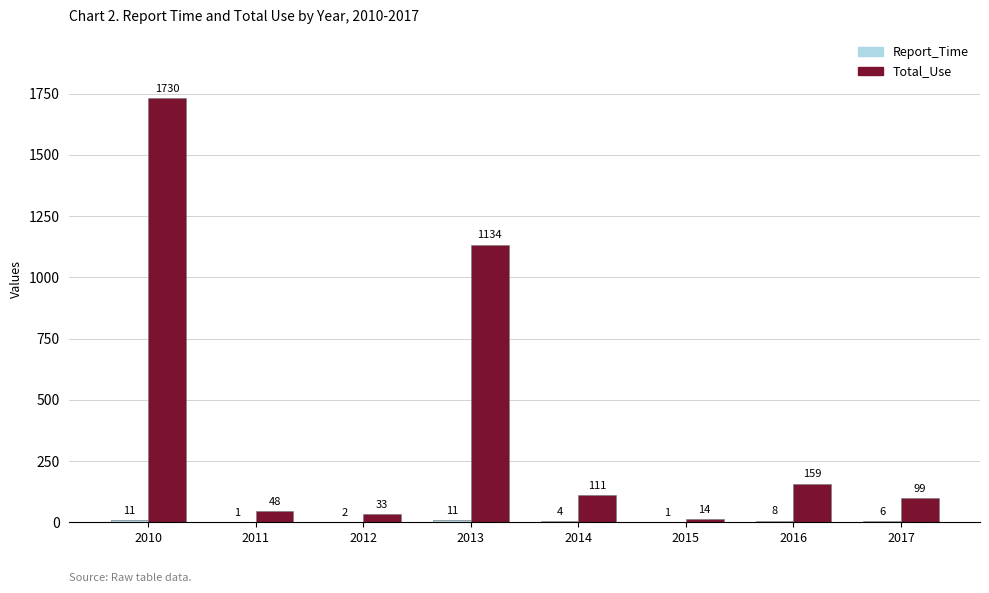

Count the number of data series in this chart.

2